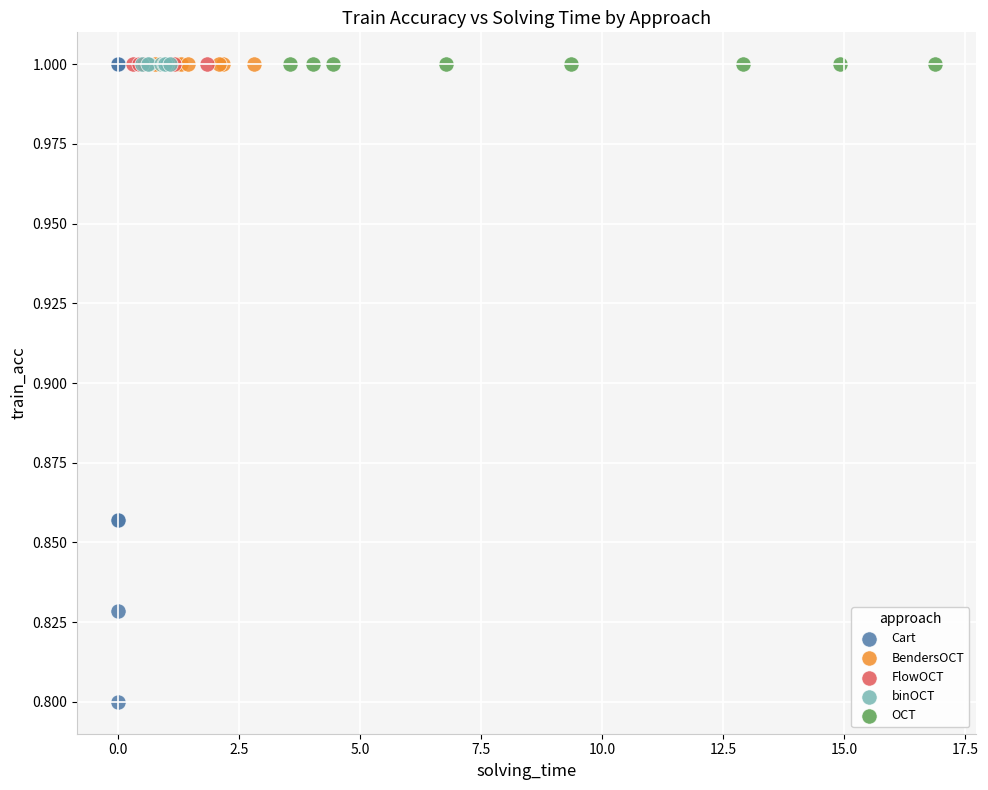

Which series reaches the minimum Y coordinate?

Cart